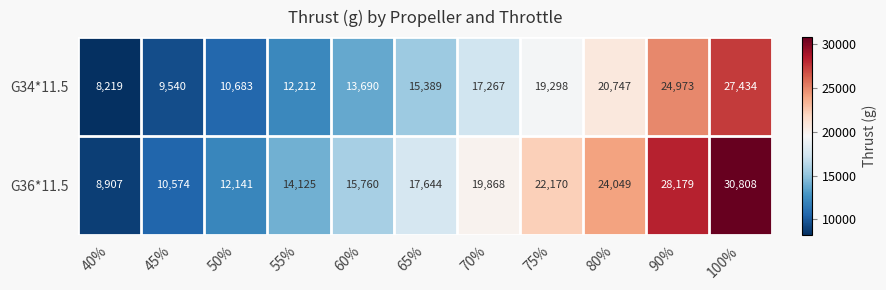

How many data points in G34*11.5 are less than 15389?

5